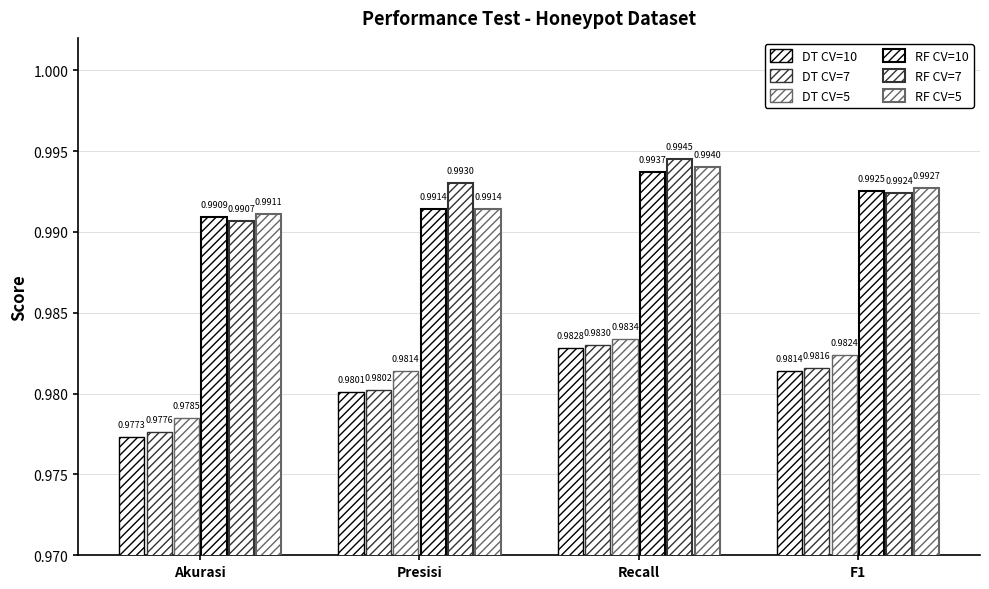

What is the approximate value of RF CV=7 at F1?

1.0